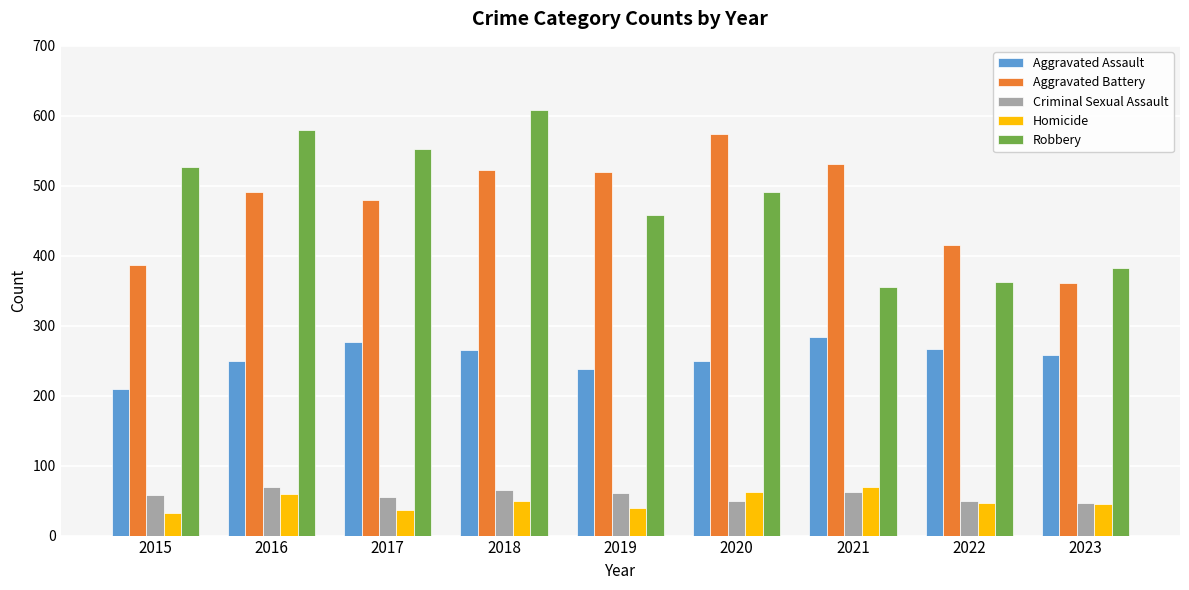

True or false: Aggravated Battery has a value of 491 at 2016.

True